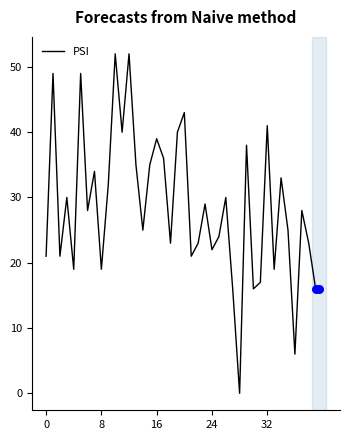

What is the change in value from 17 to 39?

-20